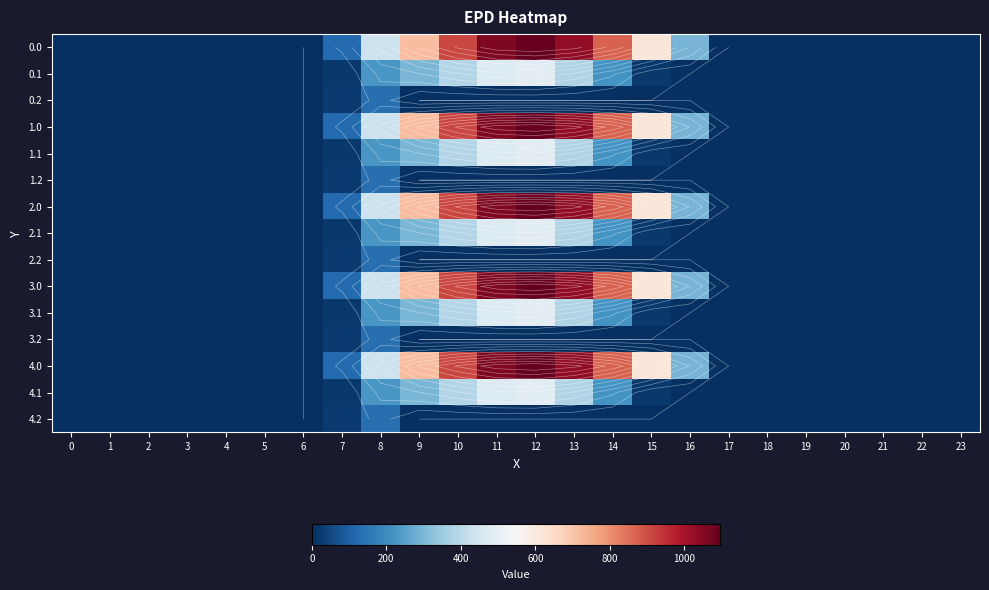

How many distinct data groups are displayed?

15